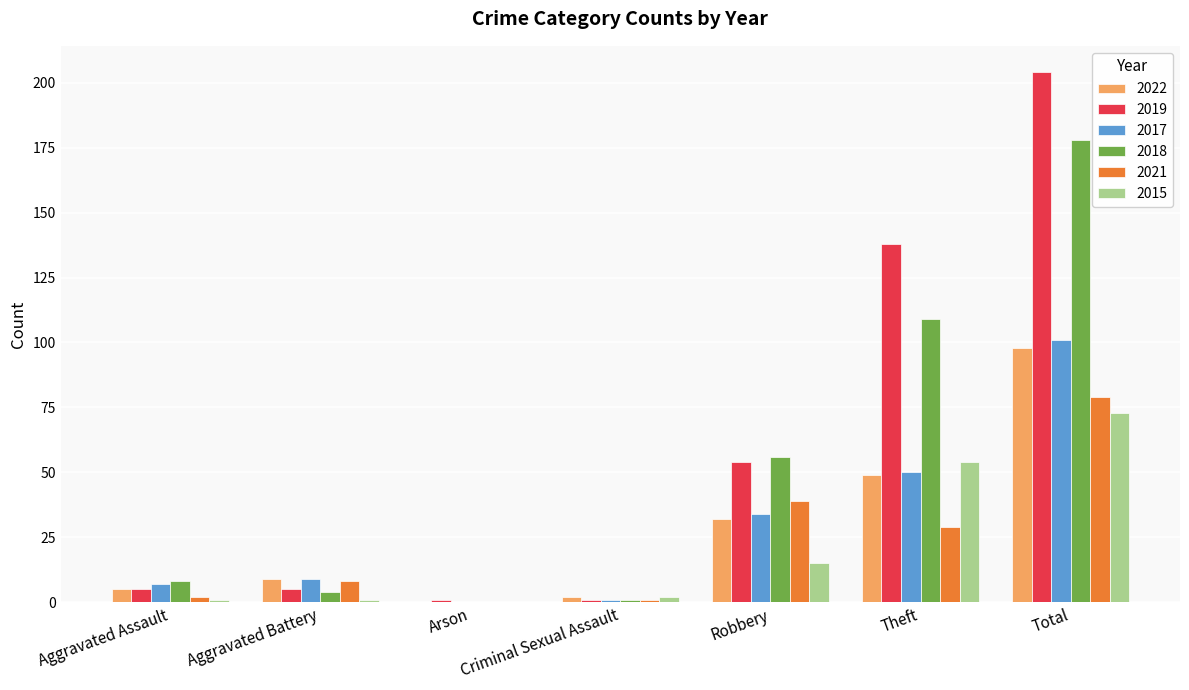

How many data points does each series have?

7